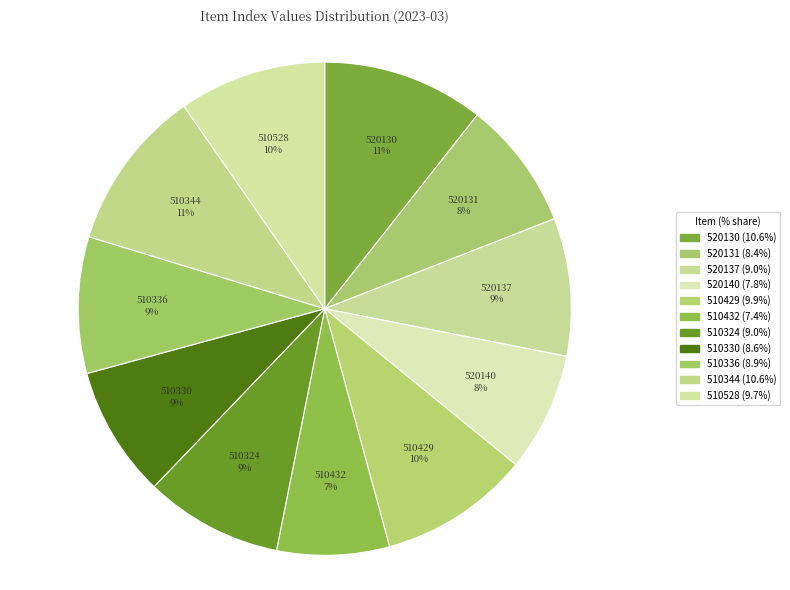

Count the number of slices in the pie.

11